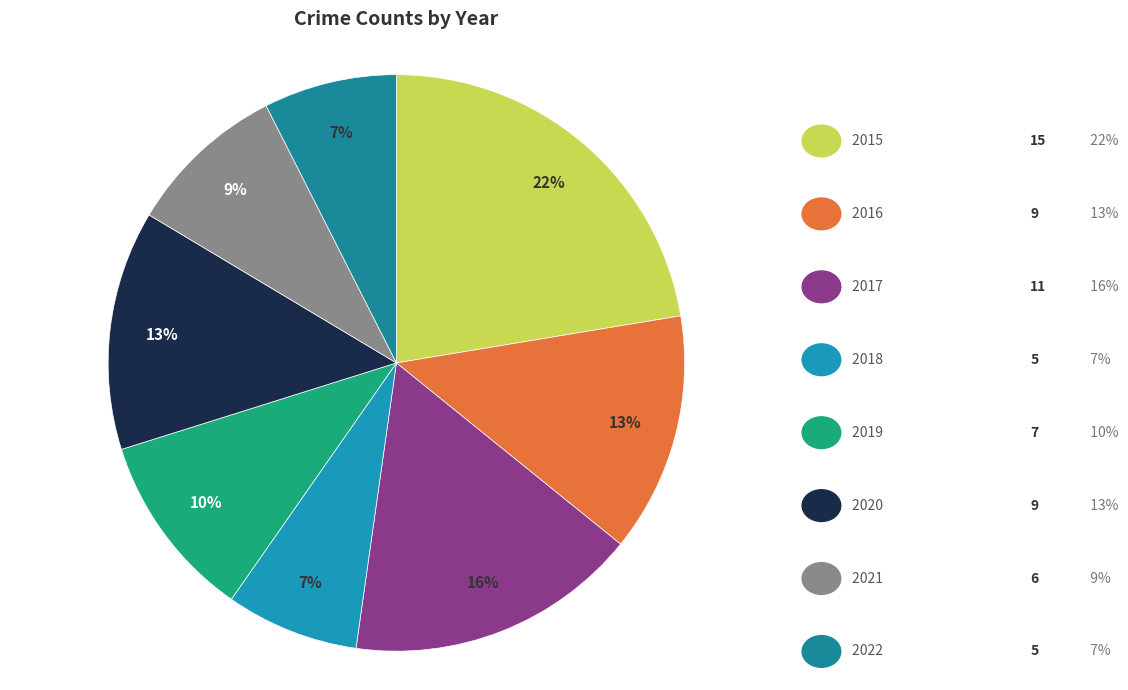

How many segments does this pie chart have?

8